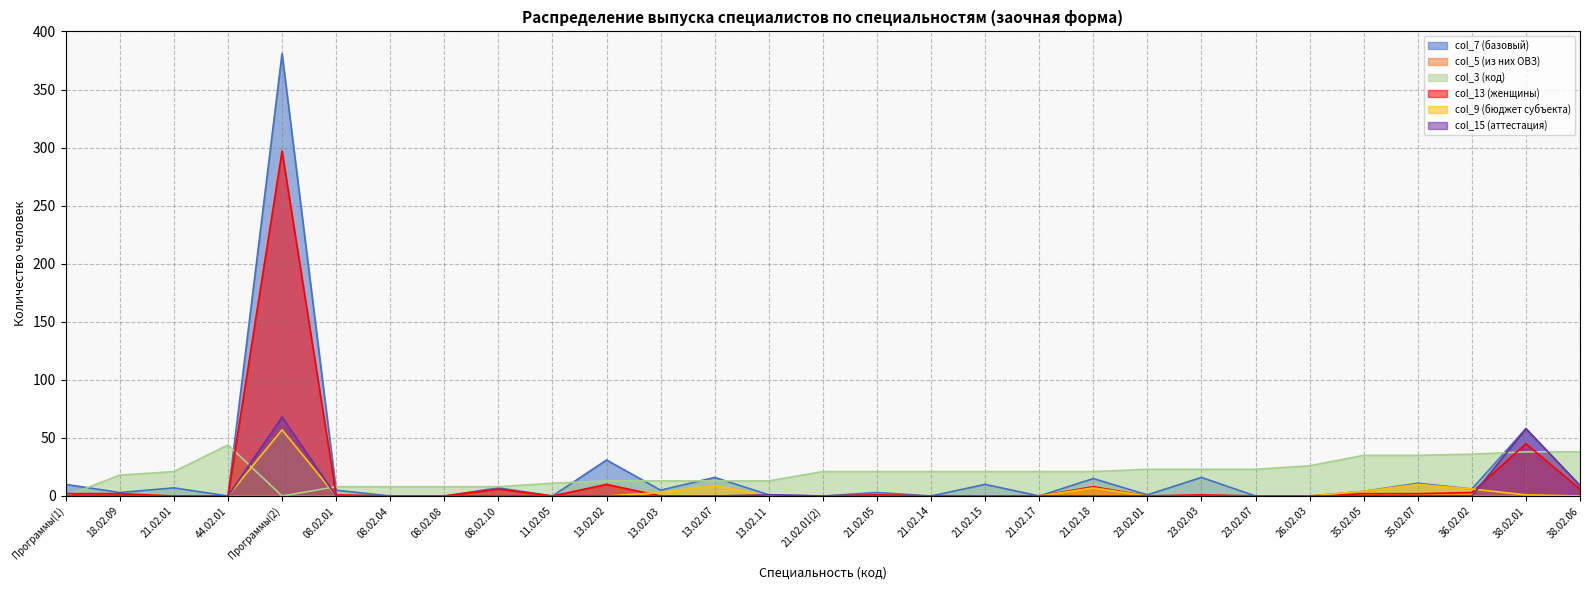

At which category is the sum across all series the highest?

Программы(2)